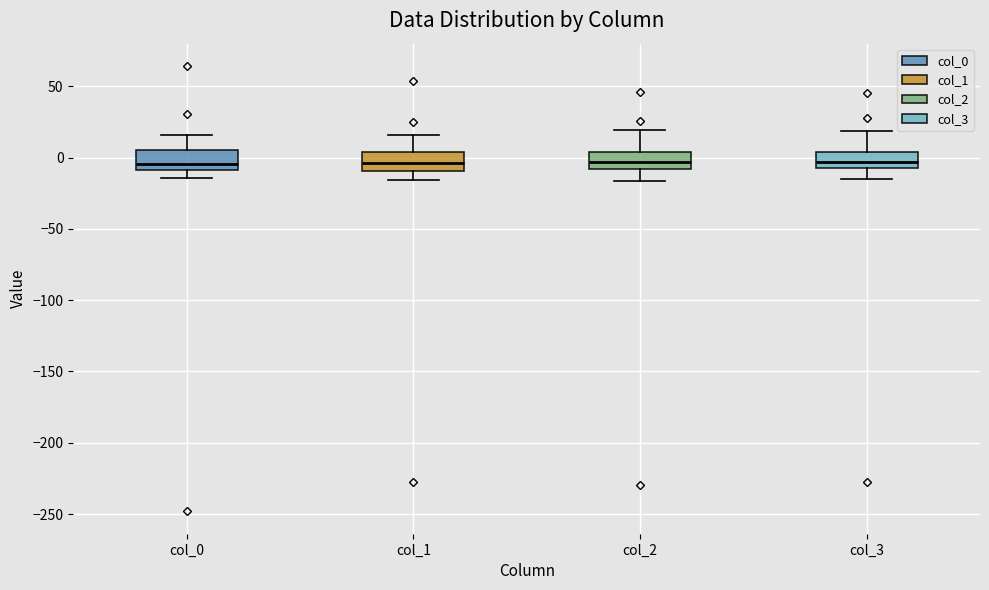

Reading left to right, transcribe this box plot: for each box, give where its median line is, the range the box spans, and where its two whiskers end, as read against the y-axis. The values are not printed on the chart, so give them approximately, as read against the axis.

col_0: median -5, box -10 to 5, whiskers -15 to 15
col_1: median -5, box -10 to 5, whiskers -15 to 15
col_2: median -5, box -10 to 5, whiskers -15 to 20
col_3: median -5, box -10 to 5, whiskers -15 to 20